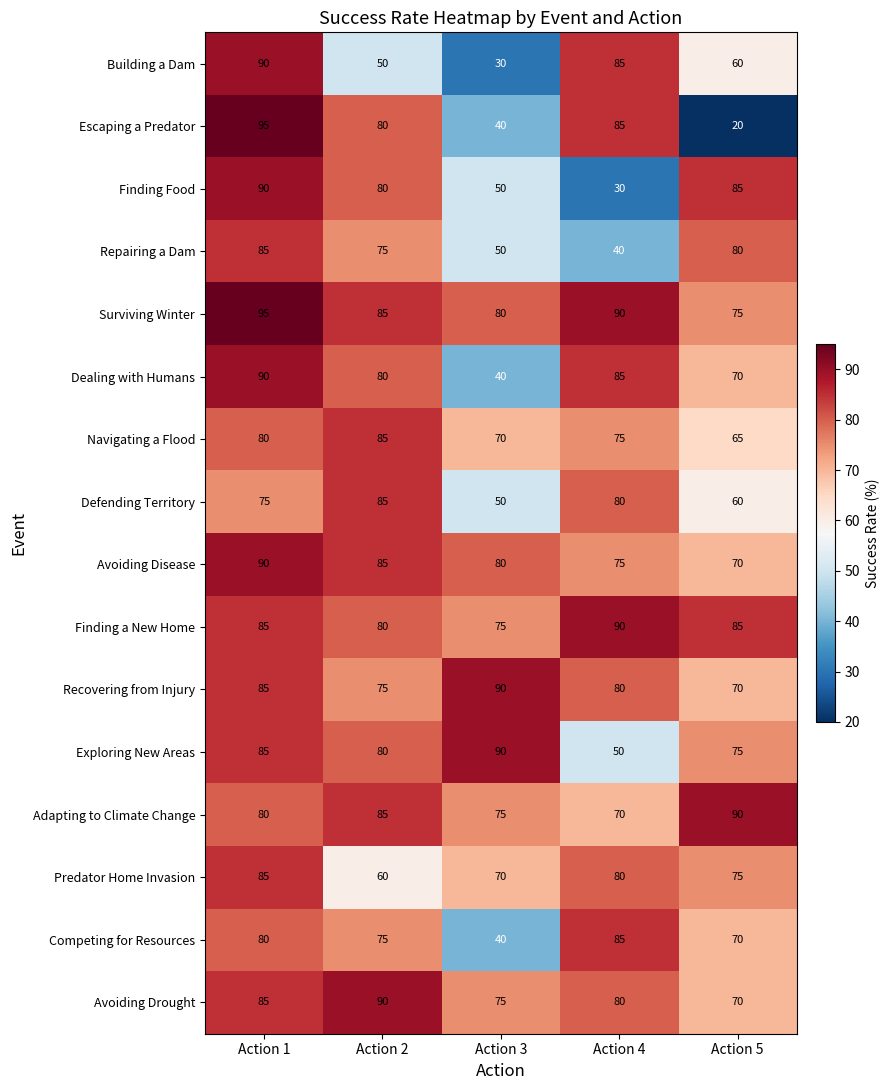

What is the smallest value displayed?

20